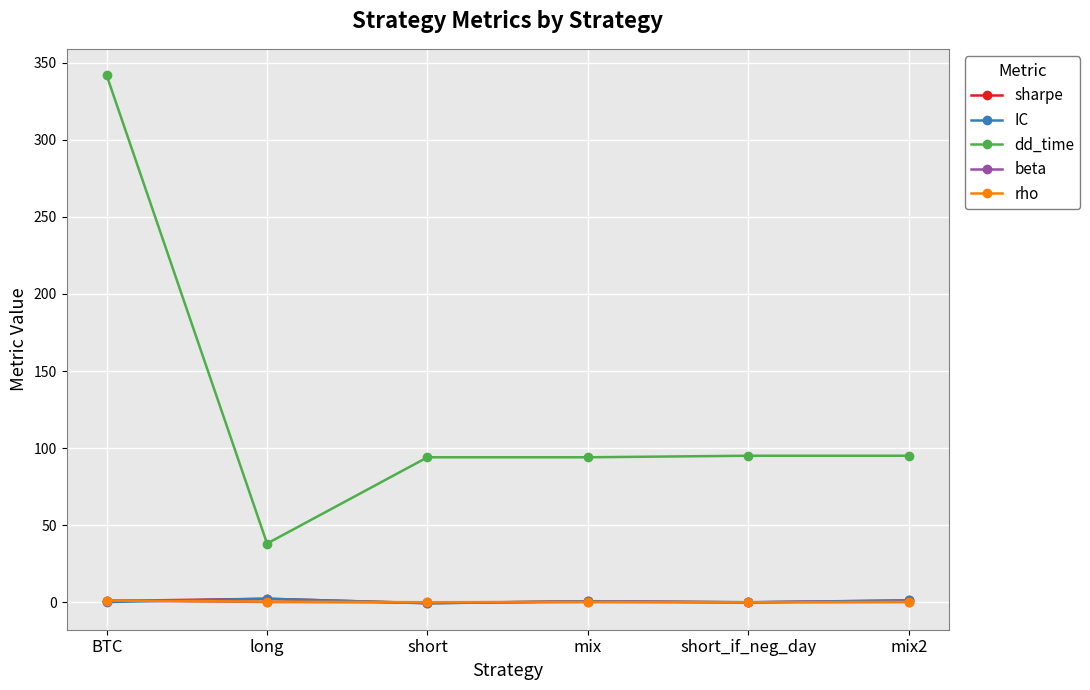

What position from the right is short?

4